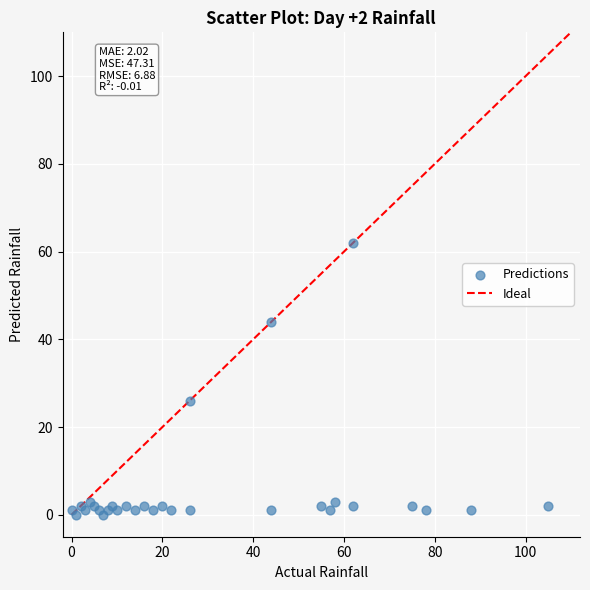

What Y value in the scatter plot is closest to 31?

26